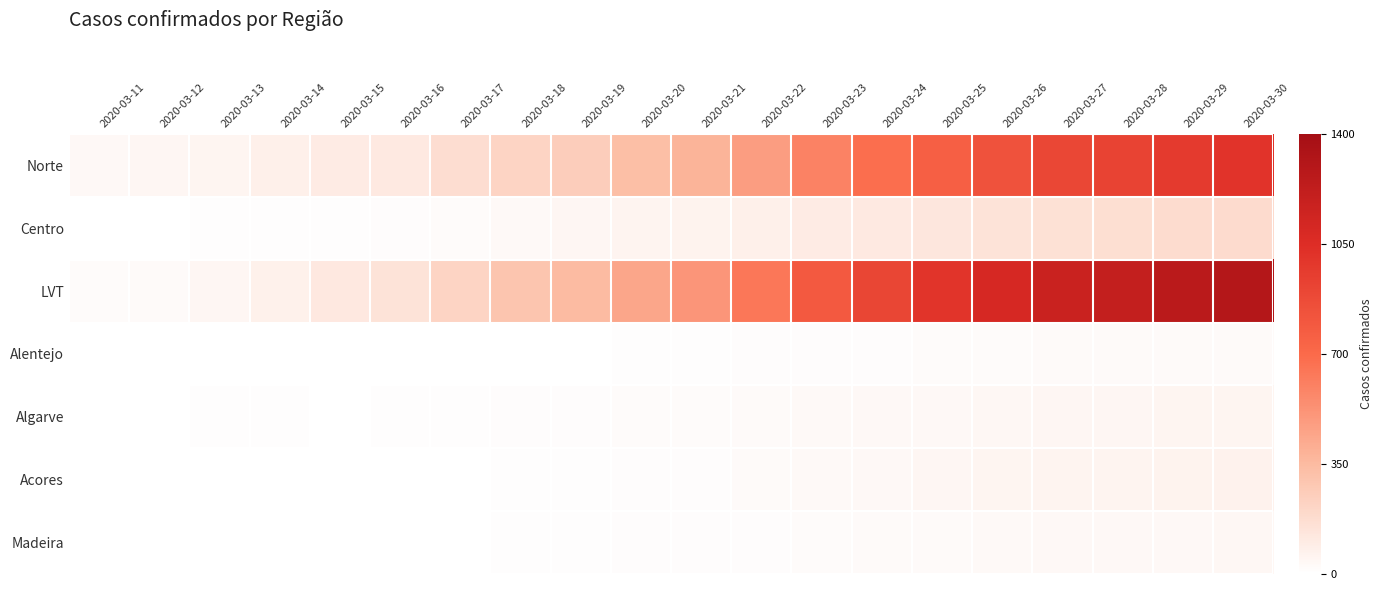

Reading left to right, transcribe all the data shown in this chart.

Norte: 2020-03-11=36	2020-03-12=44	2020-03-13=53	2020-03-14=77	2020-03-15=103	2020-03-16=112	2020-03-17=170	2020-03-18=220	2020-03-19=257	2020-03-20=331	2020-03-21=379	2020-03-22=478	2020-03-23=596	2020-03-24=680	2020-03-25=760	2020-03-26=835	2020-03-27=898	2020-03-28=920	2020-03-29=969	2020-03-30=1007
Centro: 2020-03-11=3	2020-03-12=5	2020-03-13=6	2020-03-14=8	2020-03-15=10	2020-03-16=14	2020-03-17=21	2020-03-18=30	2020-03-19=45	2020-03-20=56	2020-03-21=63	2020-03-22=82	2020-03-23=101	2020-03-24=112	2020-03-25=128	2020-03-26=146	2020-03-27=157	2020-03-28=165	2020-03-29=175	2020-03-30=182
LVT: 2020-03-11=17	2020-03-12=23	2020-03-13=46	2020-03-14=73	2020-03-15=116	2020-03-16=143	2020-03-17=219	2020-03-18=299	2020-03-19=347	2020-03-20=442	2020-03-21=514	2020-03-22=641	2020-03-23=795	2020-03-24=903	2020-03-25=1001	2020-03-26=1099	2020-03-27=1175	2020-03-28=1211	2020-03-29=1268	2020-03-30=1302
Alentejo: 2020-03-11=0	2020-03-12=0	2020-03-13=0	2020-03-14=0	2020-03-15=0	2020-03-16=2	2020-03-17=2	2020-03-18=3	2020-03-19=5	2020-03-20=7	2020-03-21=9	2020-03-22=12	2020-03-23=14	2020-03-24=16	2020-03-25=18	2020-03-26=20	2020-03-27=22	2020-03-28=23	2020-03-29=25	2020-03-30=27
Algarve: 2020-03-11=3	2020-03-12=5	2020-03-13=6	2020-03-14=7	2020-03-15=0	2020-03-16=9	2020-03-17=10	2020-03-18=13	2020-03-19=15	2020-03-20=18	2020-03-21=20	2020-03-22=24	2020-03-23=30	2020-03-24=33	2020-03-25=37	2020-03-26=41	2020-03-27=45	2020-03-28=47	2020-03-29=51	2020-03-30=54
Acores: 2020-03-11=0	2020-03-12=0	2020-03-13=0	2020-03-14=0	2020-03-15=0	2020-03-16=1	2020-03-17=3	2020-03-18=6	2020-03-19=9	2020-03-20=13	2020-03-21=16	2020-03-22=22	2020-03-23=31	2020-03-24=38	2020-03-25=45	2020-03-26=51	2020-03-27=56	2020-03-28=59	2020-03-29=63	2020-03-30=67
Madeira: 2020-03-11=0	2020-03-12=0	2020-03-13=0	2020-03-14=0	2020-03-15=0	2020-03-16=1	2020-03-17=3	2020-03-18=6	2020-03-19=8	2020-03-20=11	2020-03-21=13	2020-03-22=16	2020-03-23=21	2020-03-24=24	2020-03-25=27	2020-03-26=30	2020-03-27=33	2020-03-28=35	2020-03-29=38	2020-03-30=40